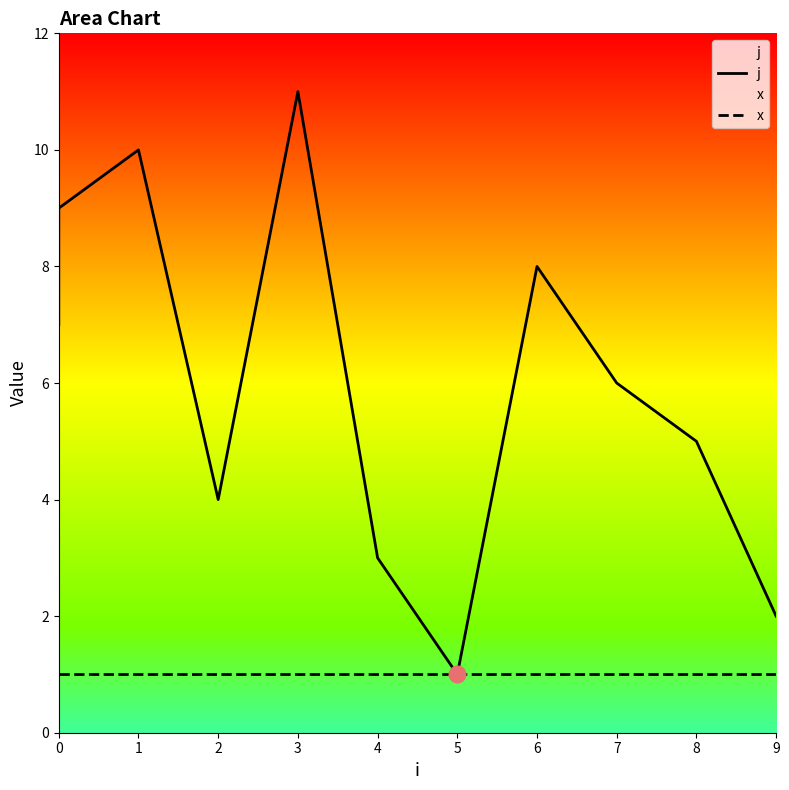

At 2, list the series in order from smallest to largest.

x, j